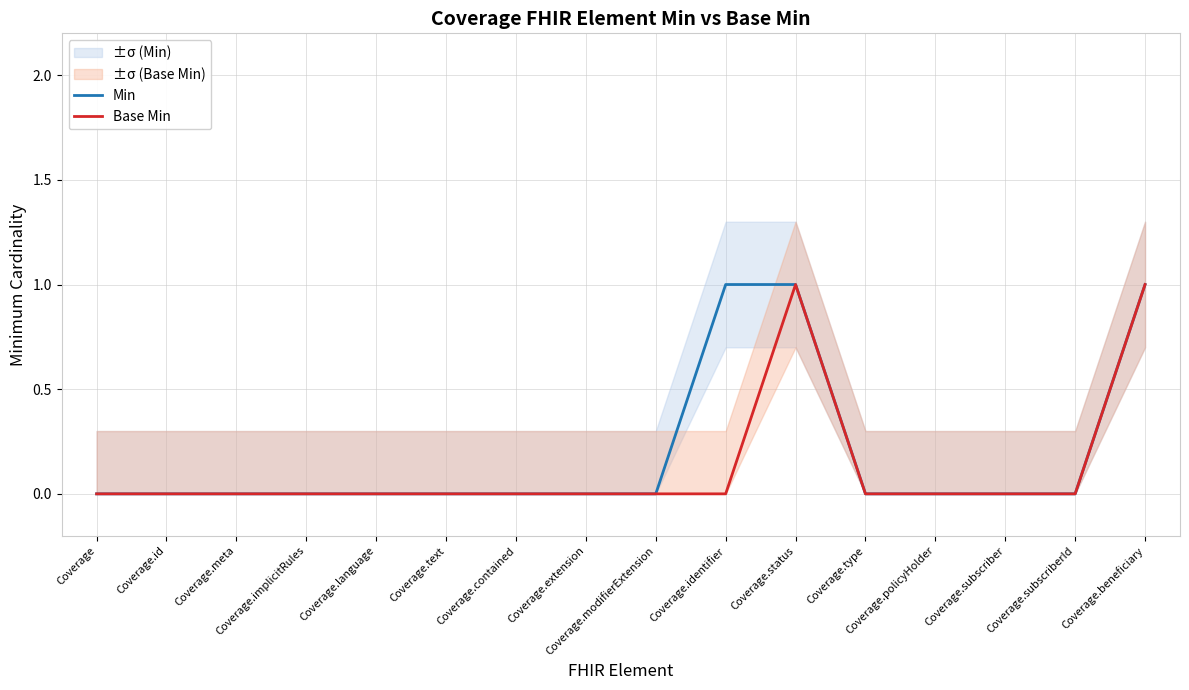

What are all the series names shown in the legend?

Min, Base Min